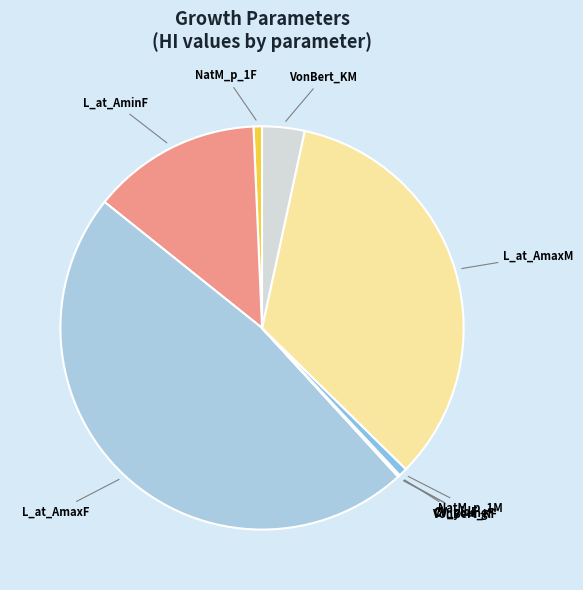

Which category has the smallest portion of the pie?

VonBert_K_Fem_GP_1